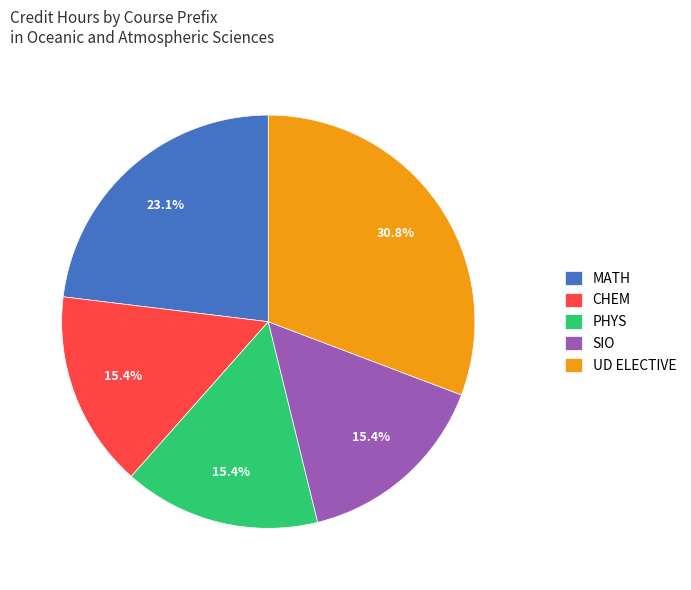

How many slices are in this pie chart?

5